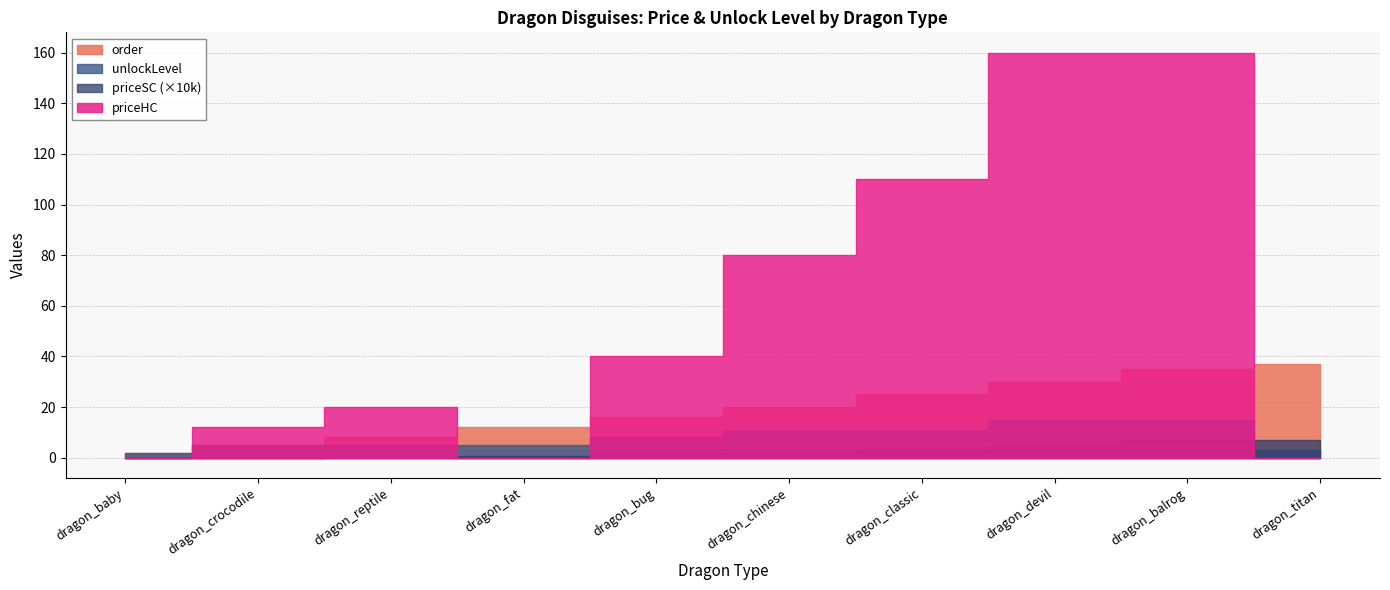

At which label does order first exceed 17?

dragon_classic